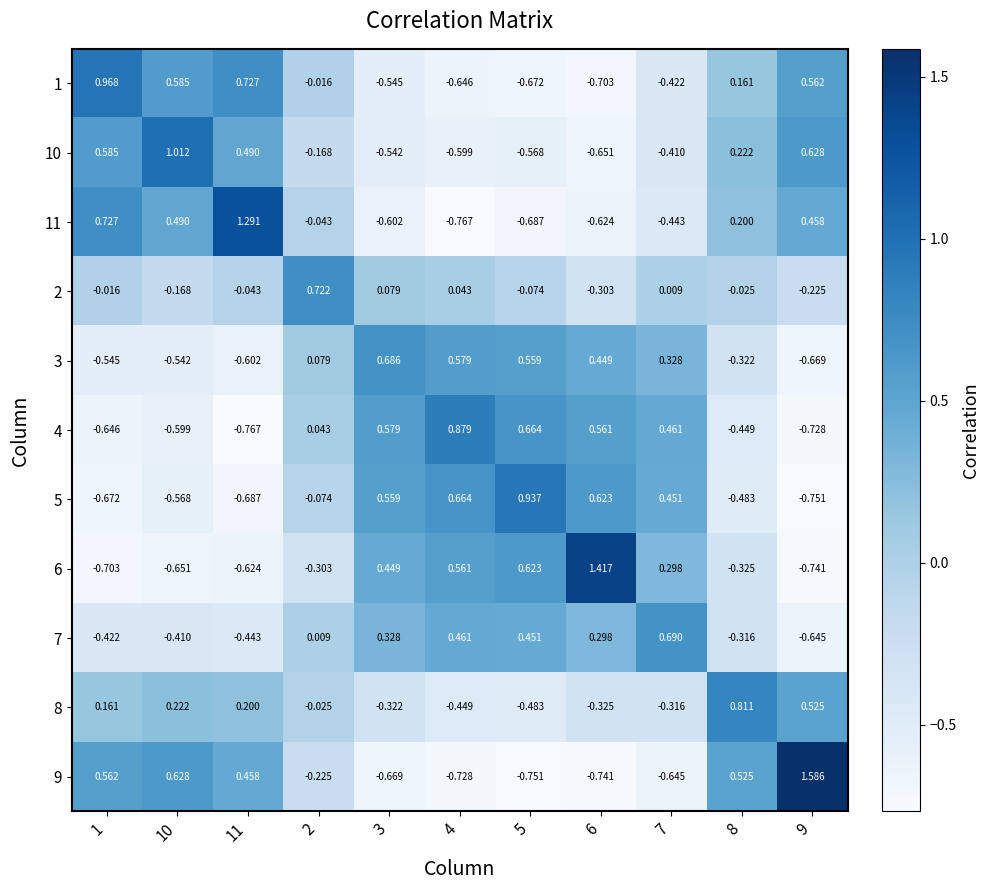

Which series changed the most between 2 and 6?

6